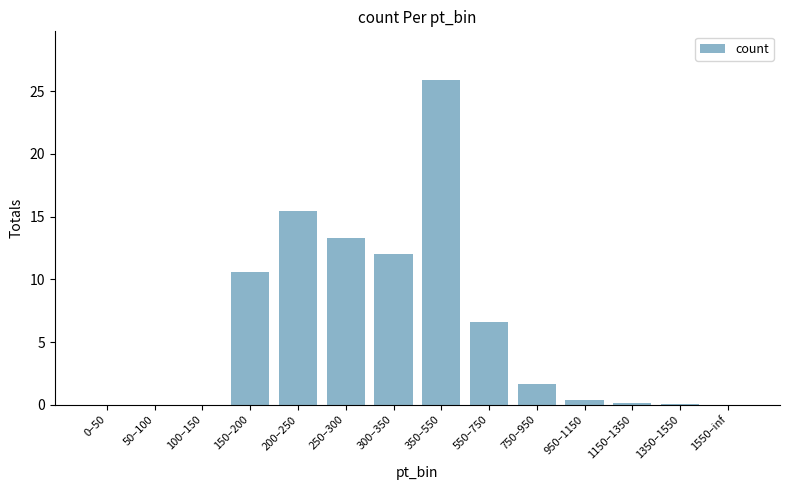

How many distinct data groups are displayed?

1